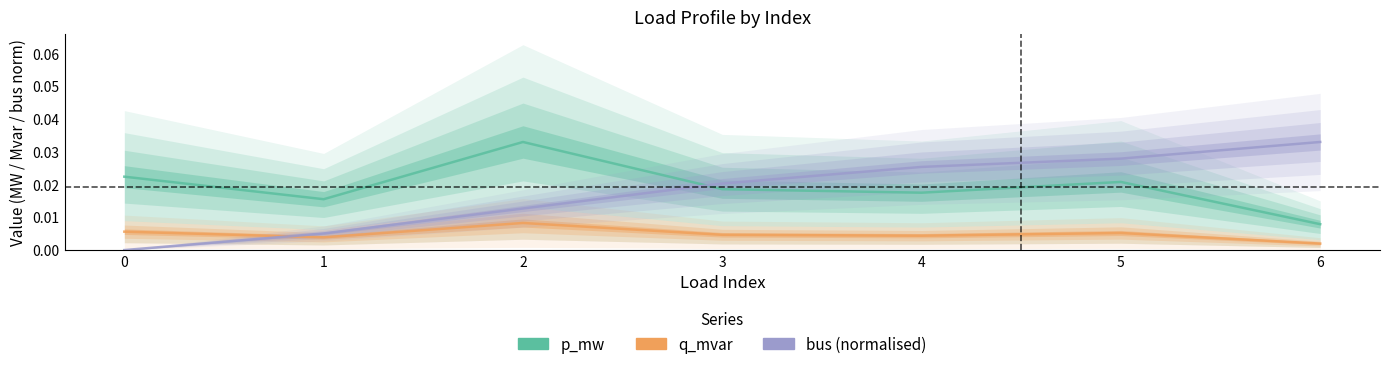

What are all the series names shown in the legend?

p_mw, q_mvar, bus (normalised)